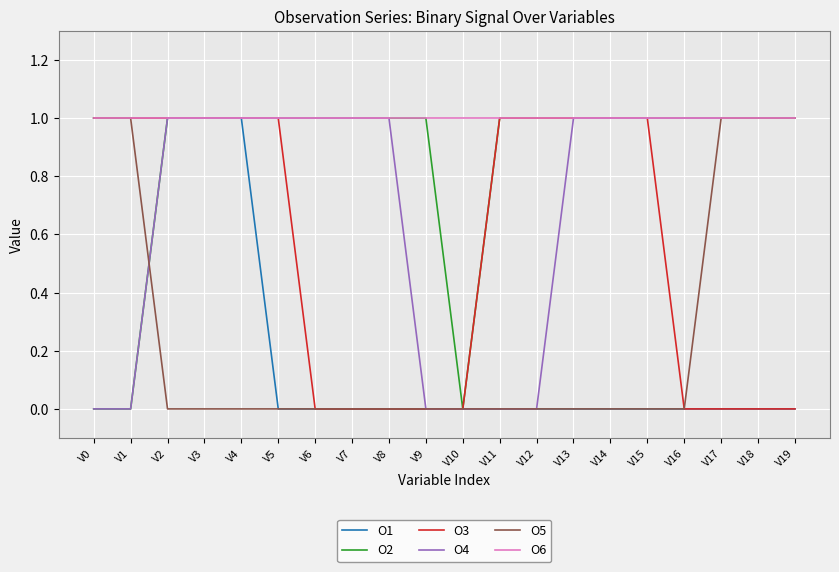

The O3 series shows 2 at V13. True or false?

False